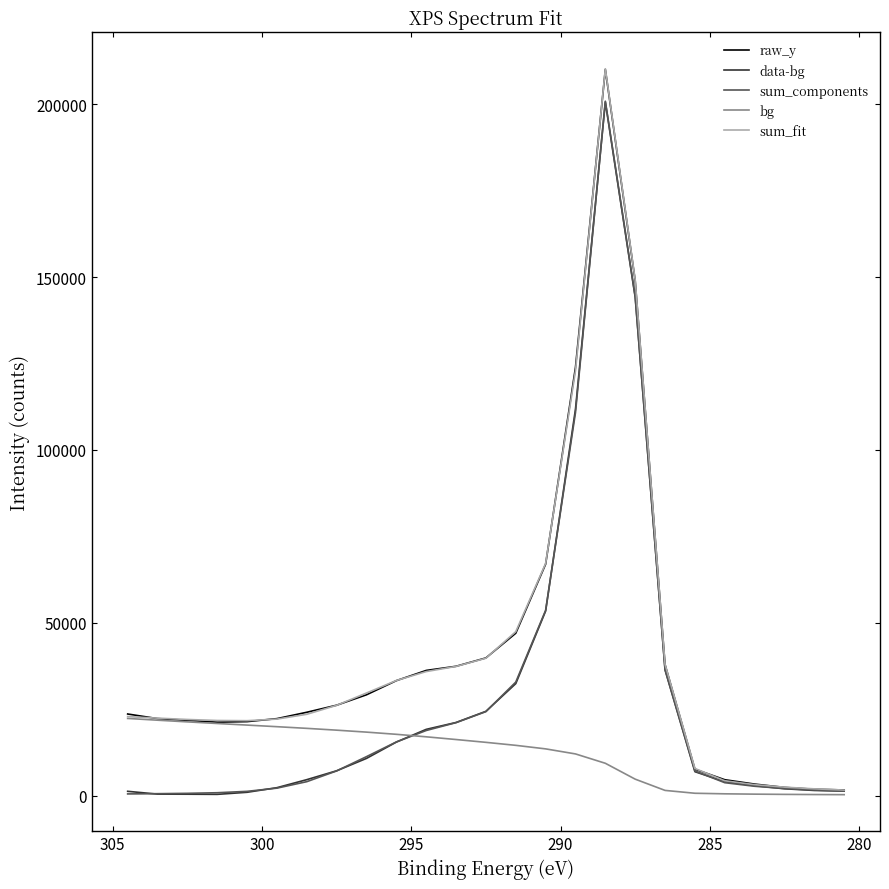

Count the number of data series in this chart.

5